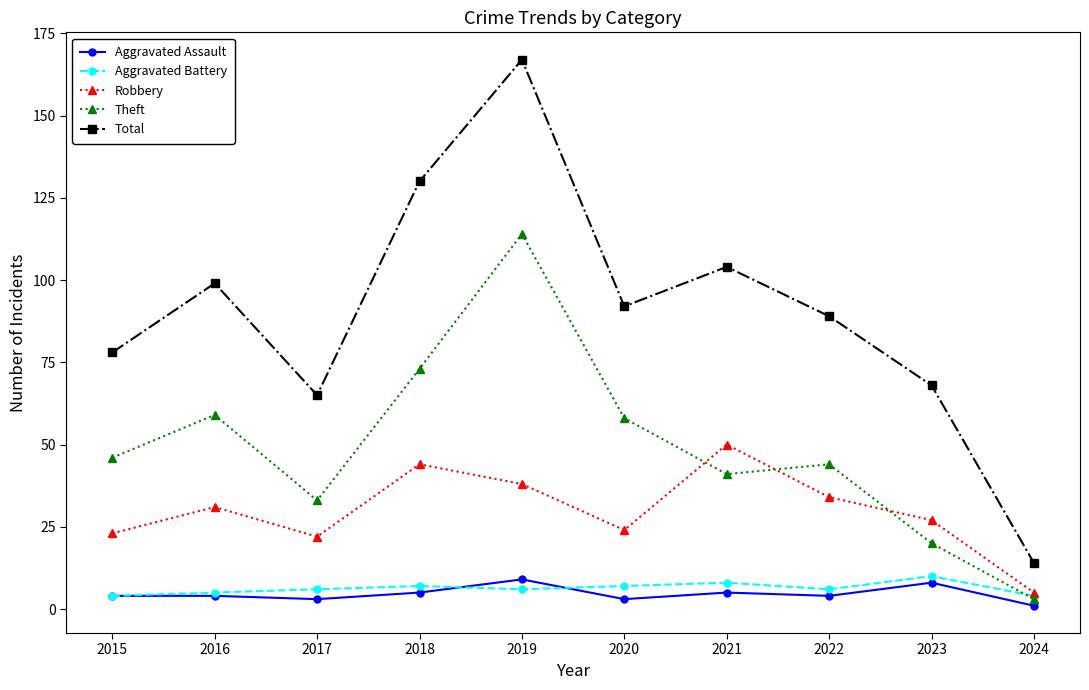

What is the sum of the Theft values at 2018 and 2023?

93